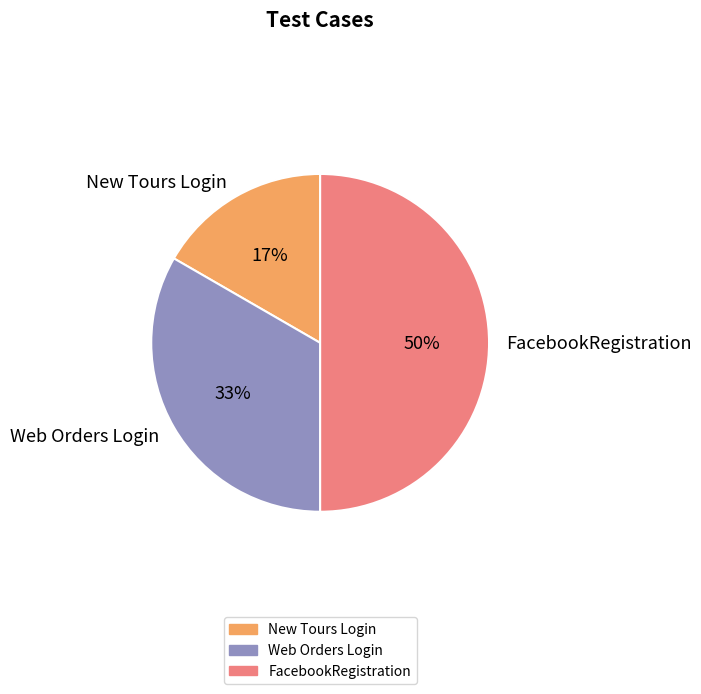

How many slices are in this pie chart?

3